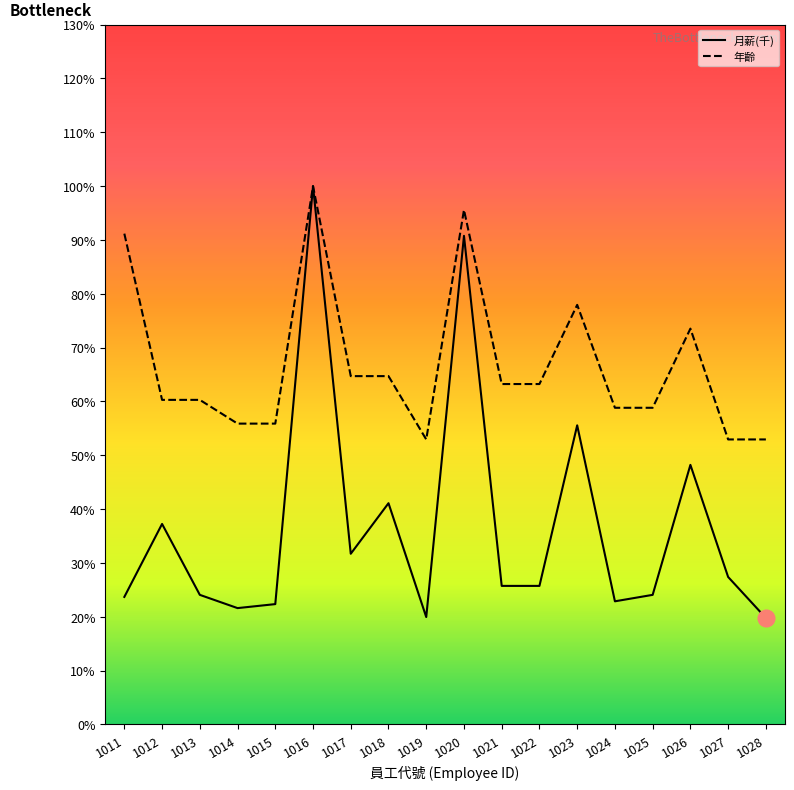

How many data points in 年齡 are less than 63?

9